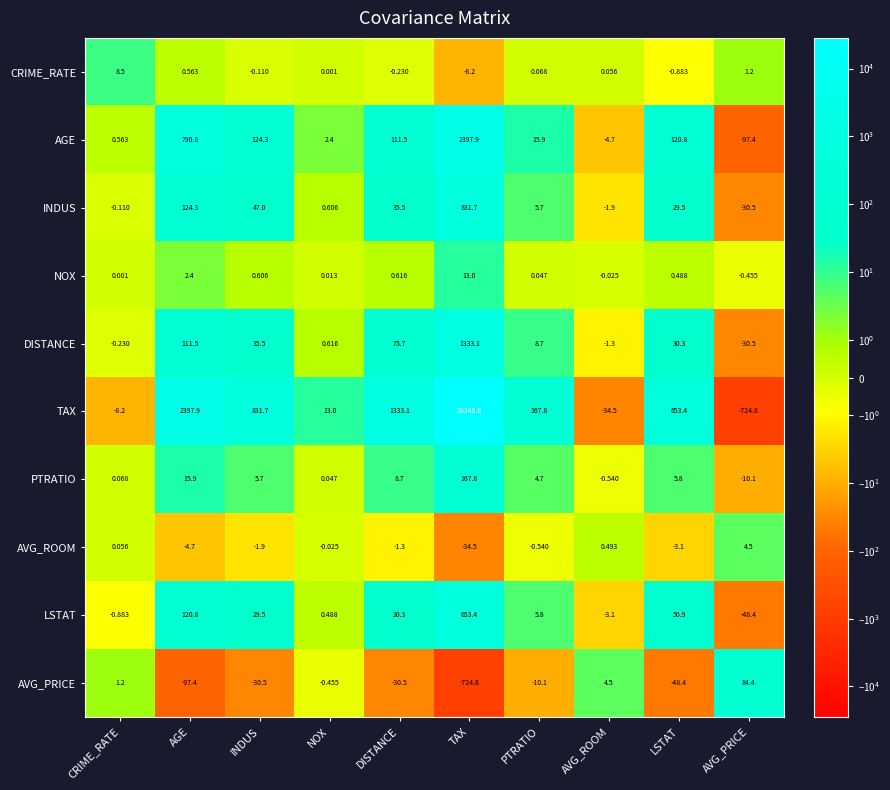

How many data points in PTRATIO are above 5?

5